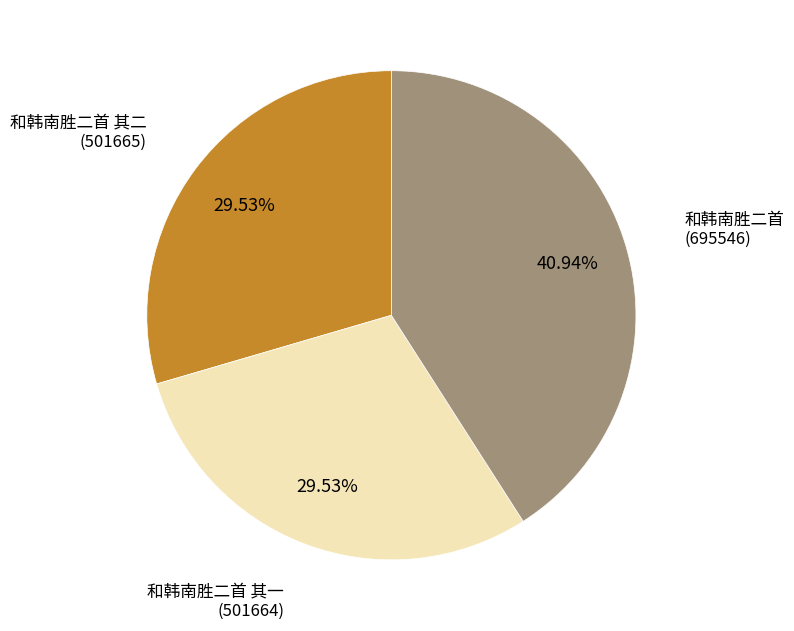

Is there any slice that represents more than half of the pie?

No